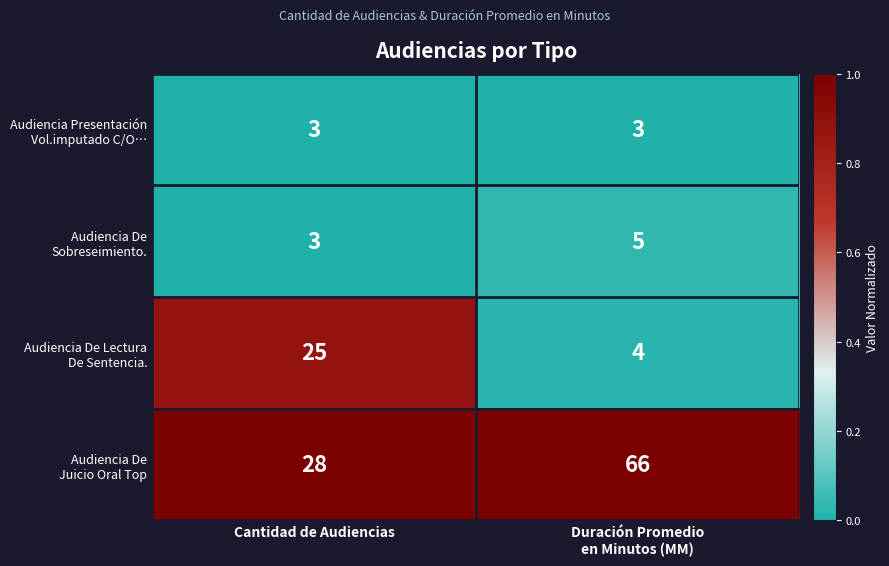

What is the greatest value displayed?

66